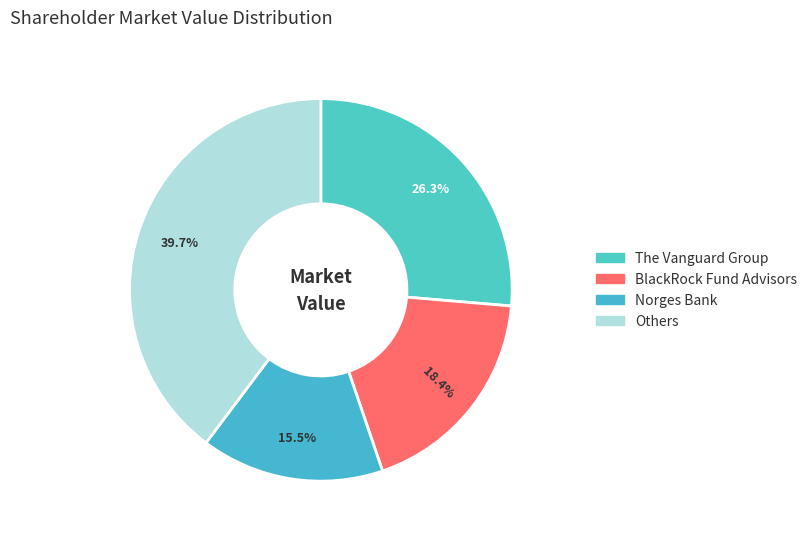

To the nearest percent, what is the average slice percentage?

25%